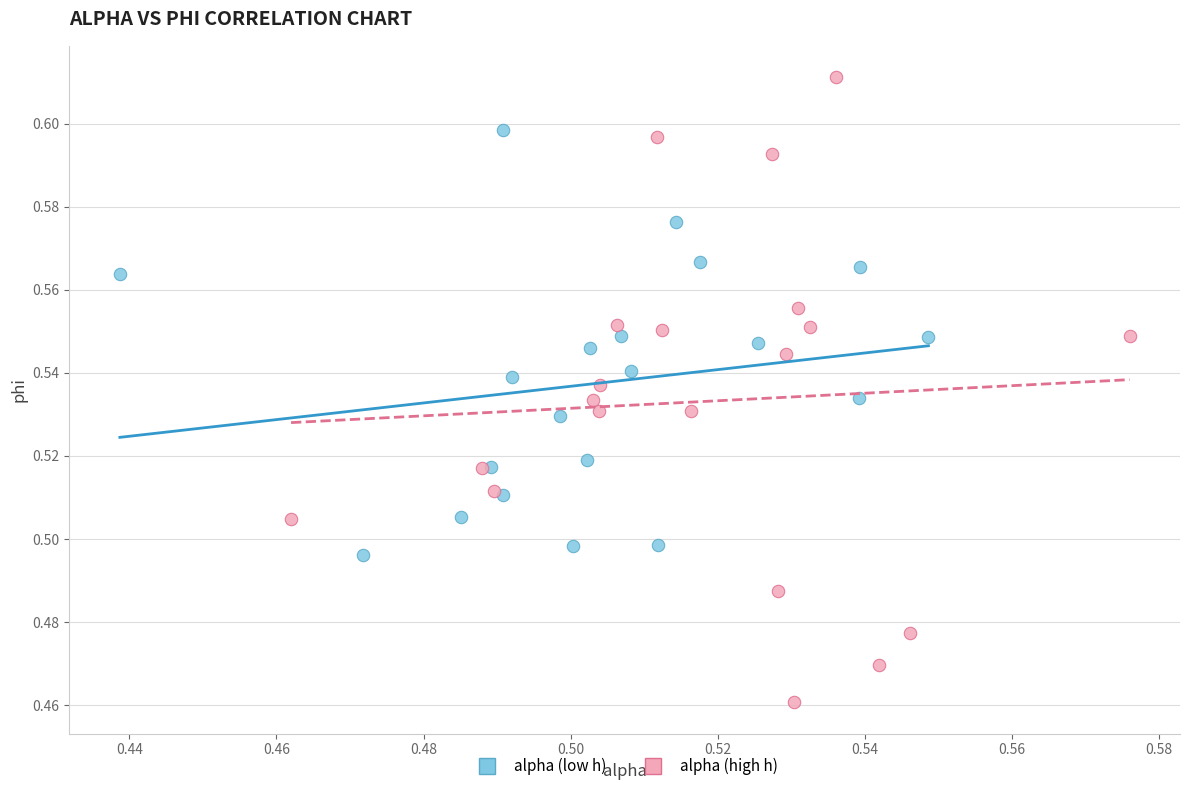

Which series has the widest spread of Y values?

alpha (high h)